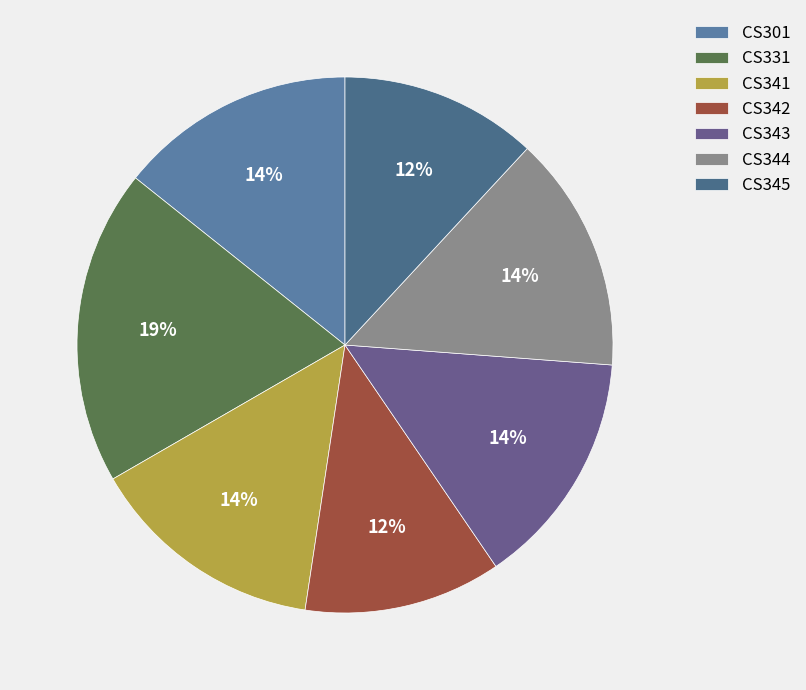

Which category has the smallest portion of the pie?

CS342